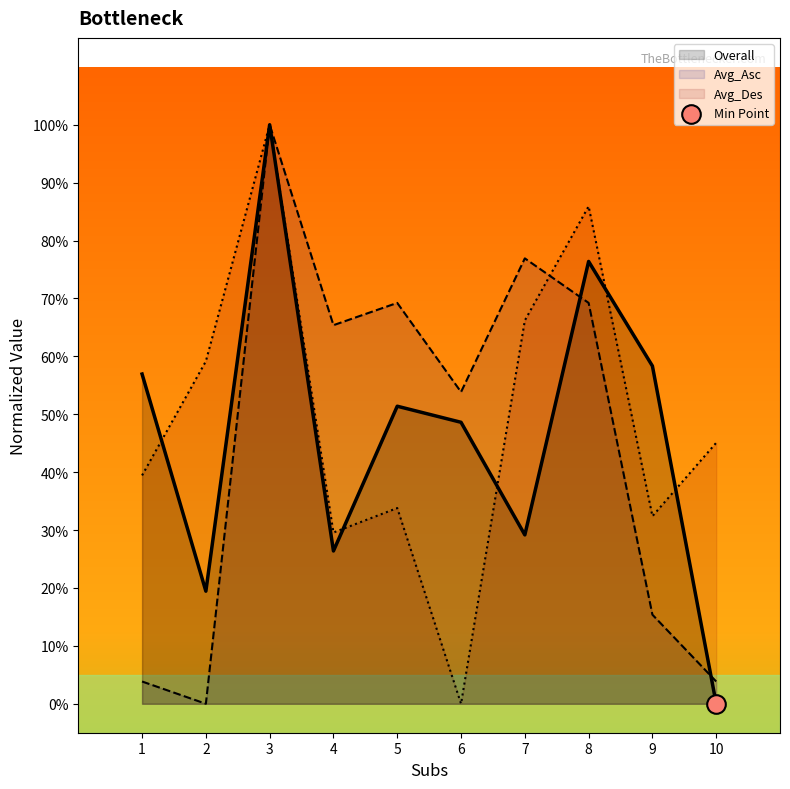

At how many categories does at least one series exceed 0?

10